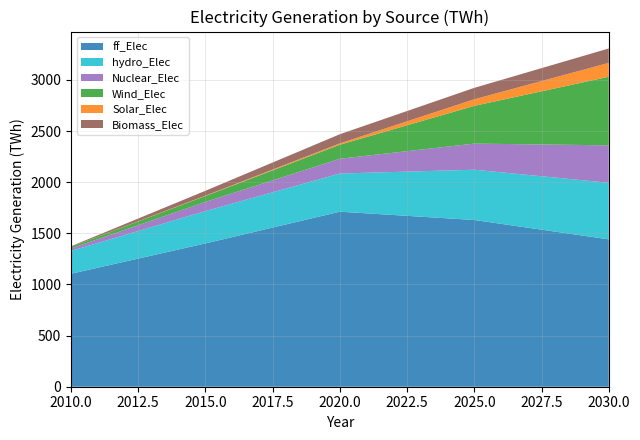

Reading left to right, extract all data points from this chart.

ff_Elec: 2010=1104.9	2015=1401.4	2020=1711.7	2025=1630.5	2030=1441.2
hydro_Elec: 2010=223.1	2015=316.4	2020=373.3	2025=491.7	2030=553.1
Nuclear_Elec: 2010=24.3	2015=89.7	2020=144.7	2025=255.5	2030=366.3
Wind_Elec: 2010=16.1	2015=57.8	2020=137.1	2025=369.2	2030=670.5
Solar_Elec: 2010=0.0	2015=3.2	2020=13.1	2025=64.2	2030=135.9
Biomass_Elec: 2010=5.2	2015=47.7	2020=89.5	2025=111.8	2030=141.0